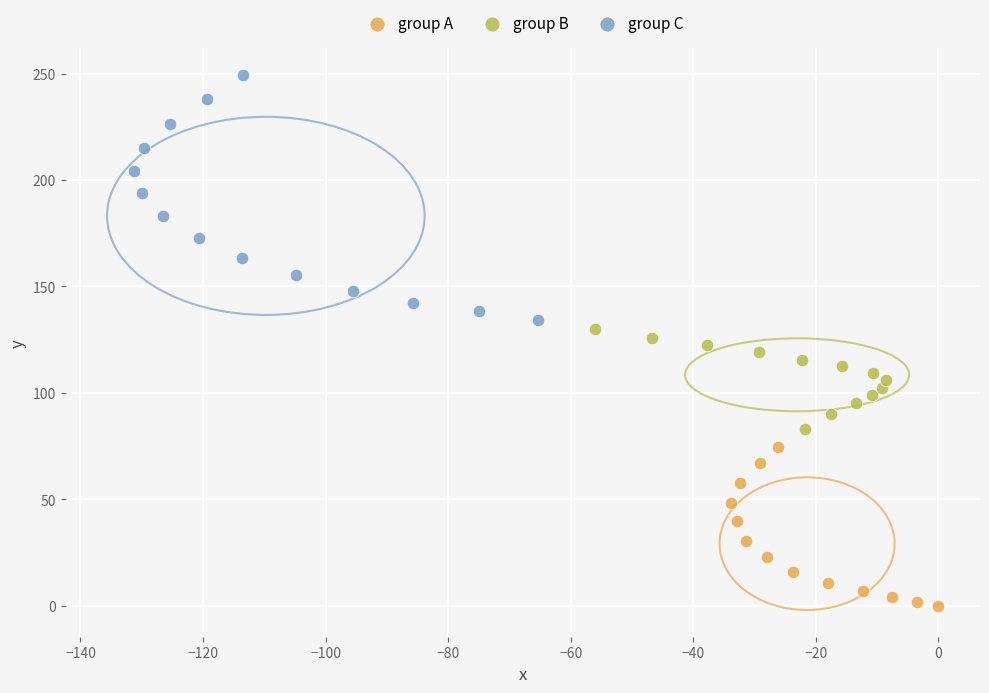

Which series contains the highest Y value?

group C